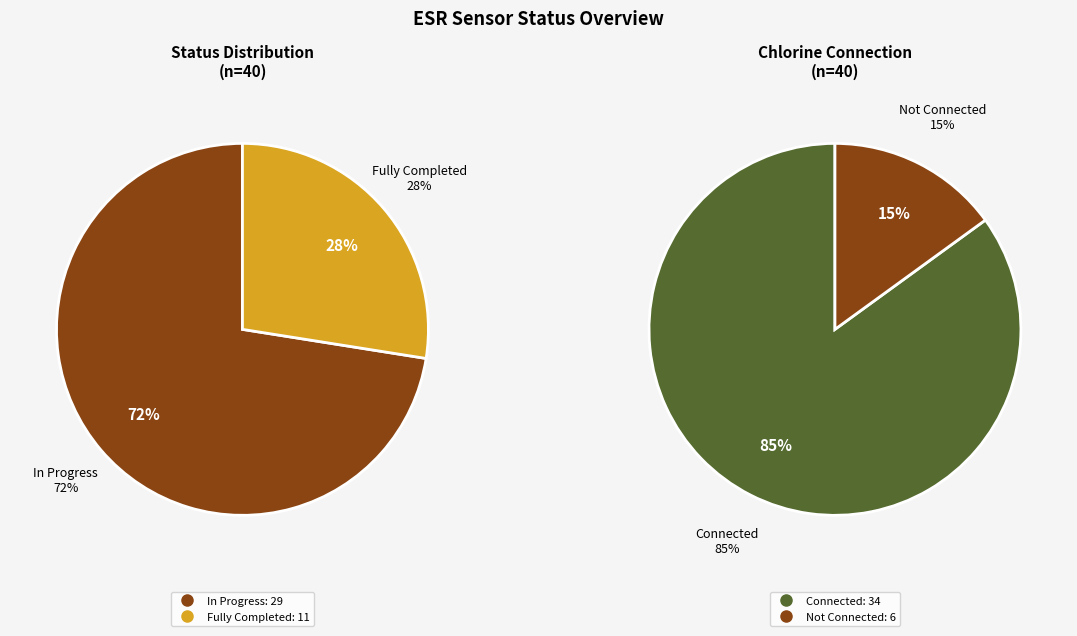

How many slices are in this pie chart?

4